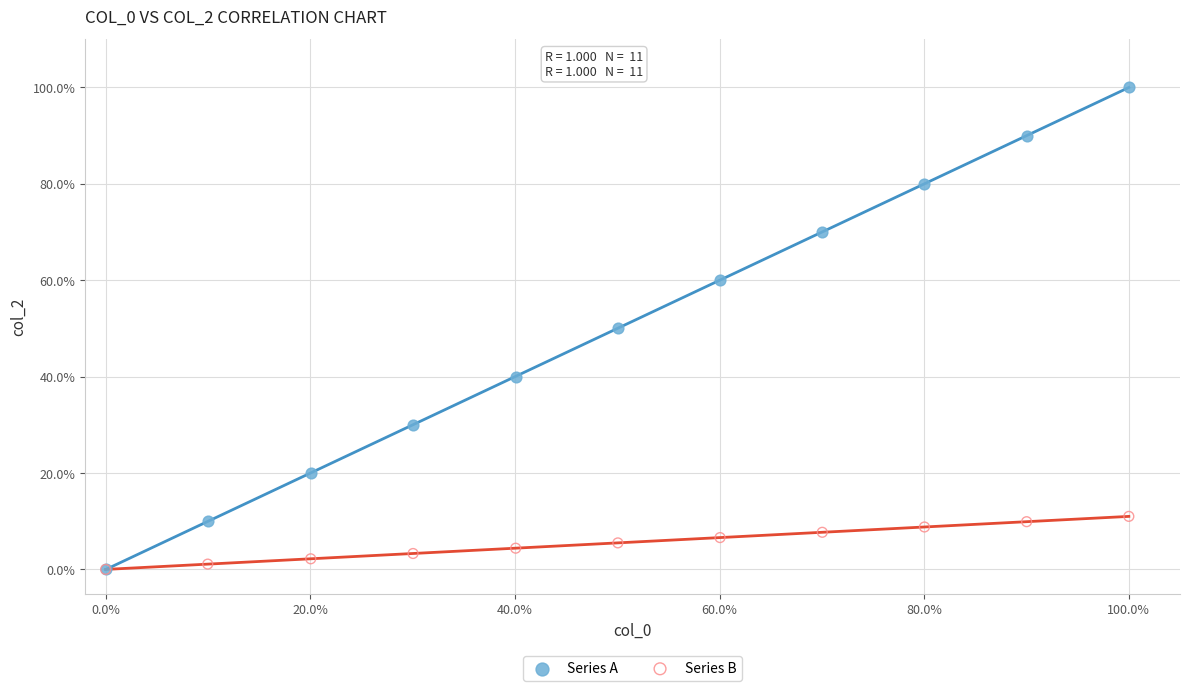

What are all the series names shown in the legend?

Series A, Series B